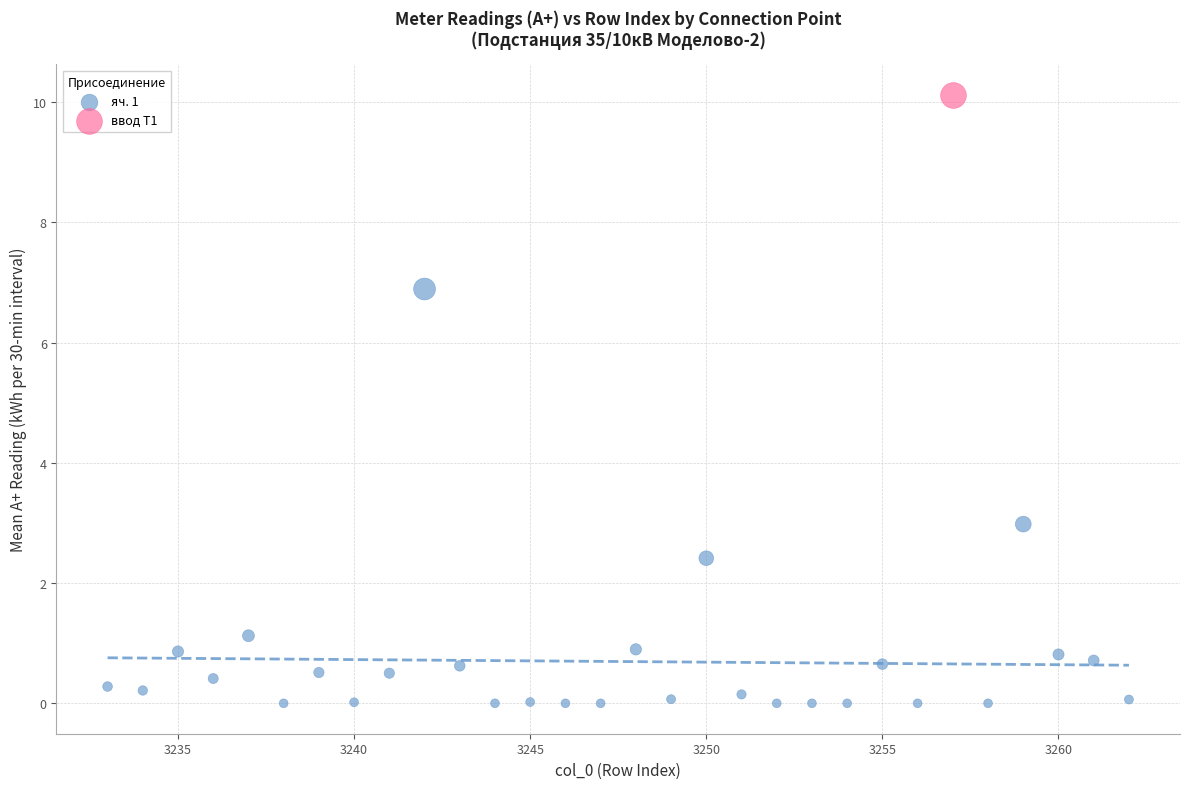

What are all the series names shown in the legend?

яч. 1, ввод Т1